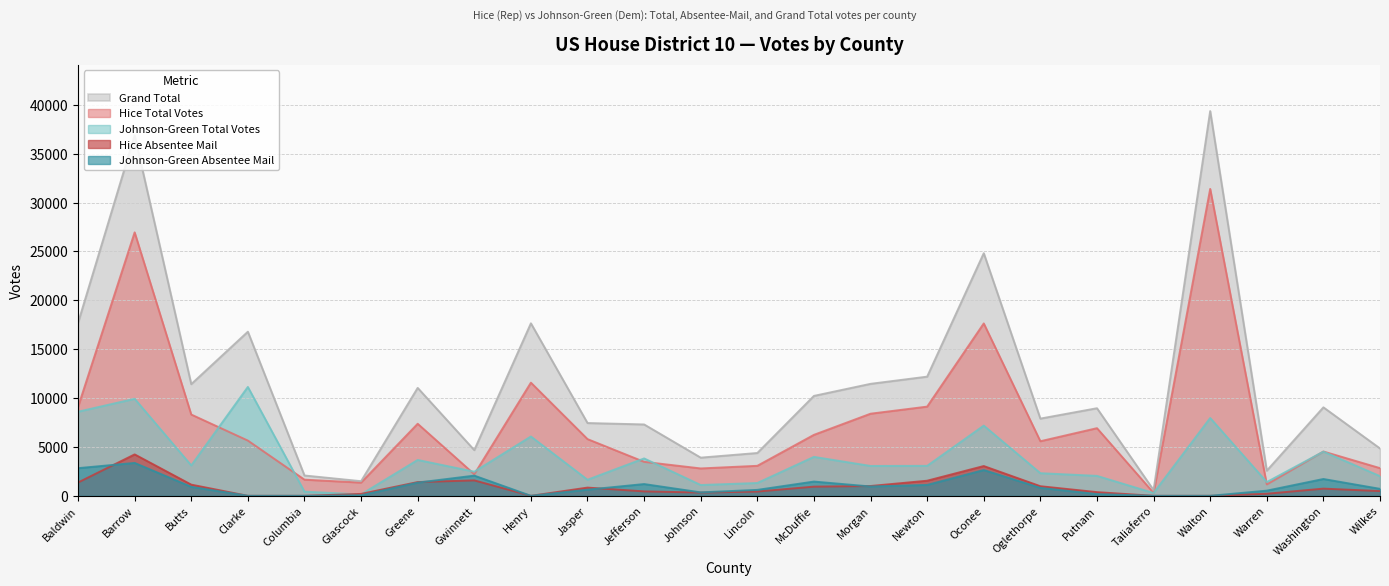

What is the total value across all series at Morgan?

24876